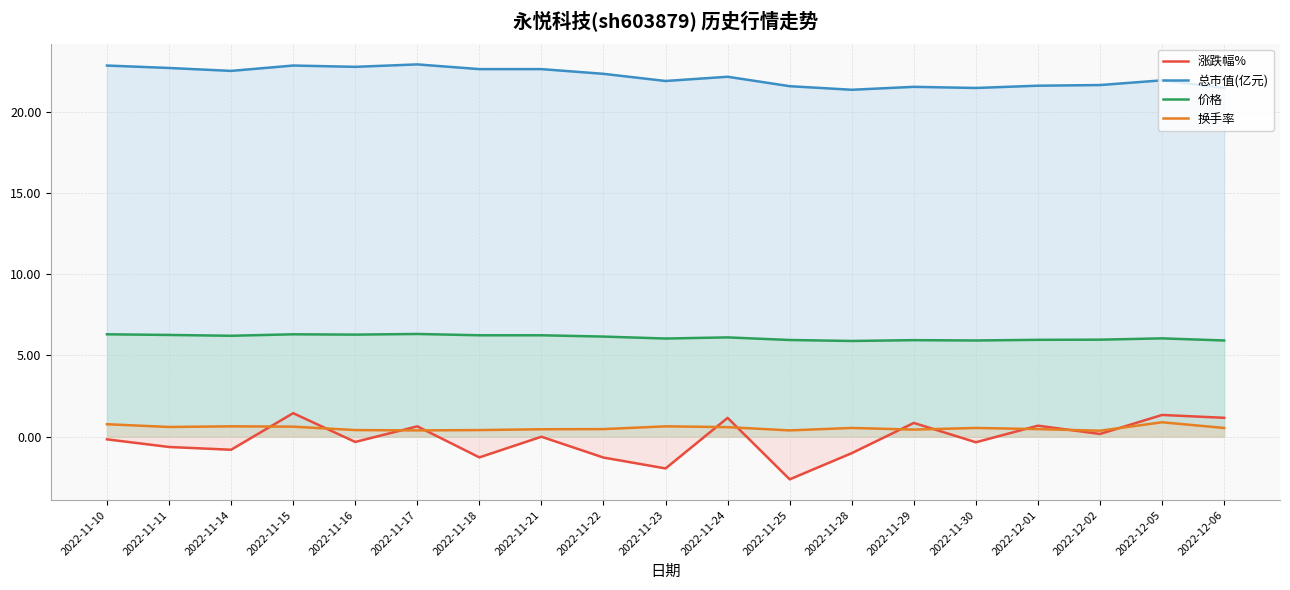

In 总市值(亿元), how many points are higher than both neighbors (excluding endpoints)?

5